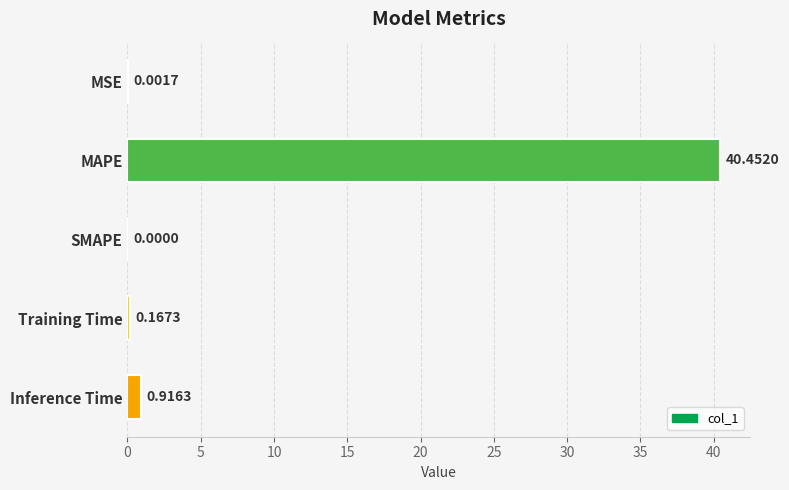

What is the maximum value shown in the chart?

40.5